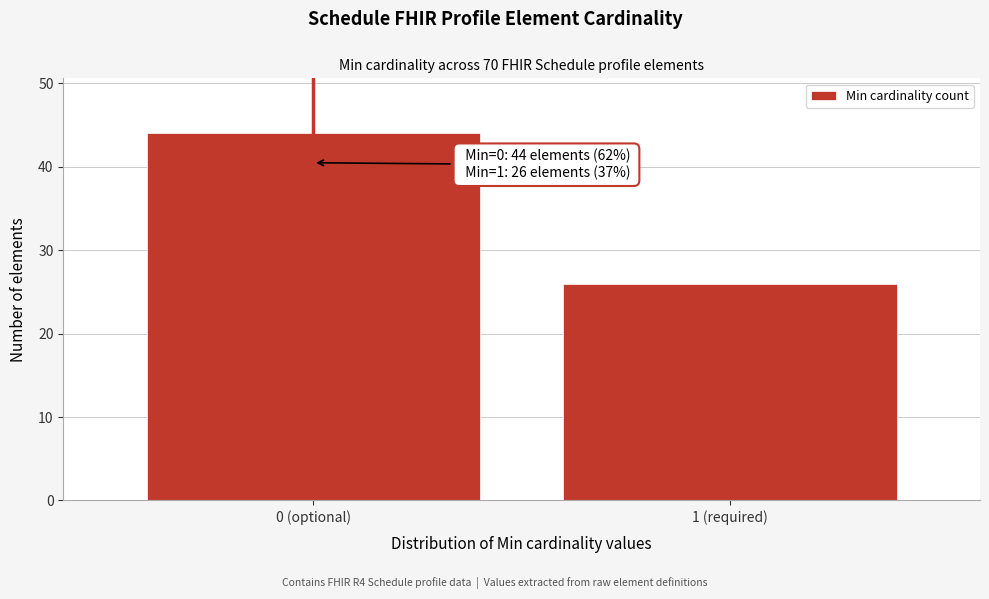

Reading right to left, transcribe all the data shown in this chart.

26	44